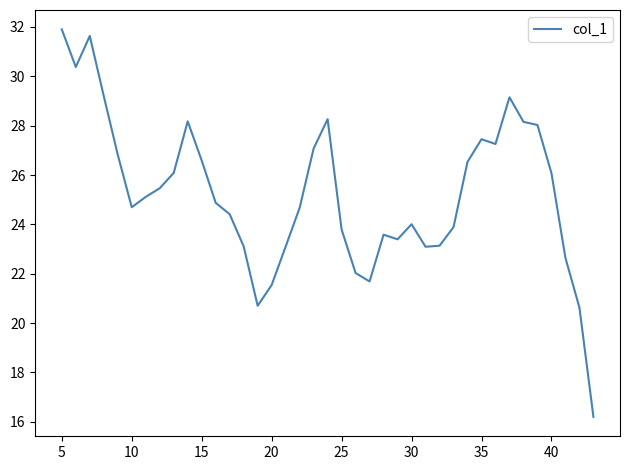

What is the difference between the maximum and minimum values?

15.7